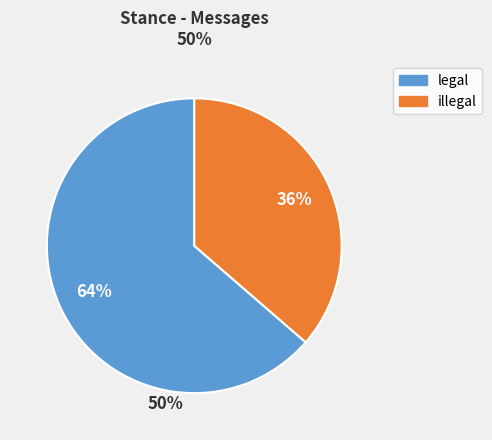

How many segments does this pie chart have?

2